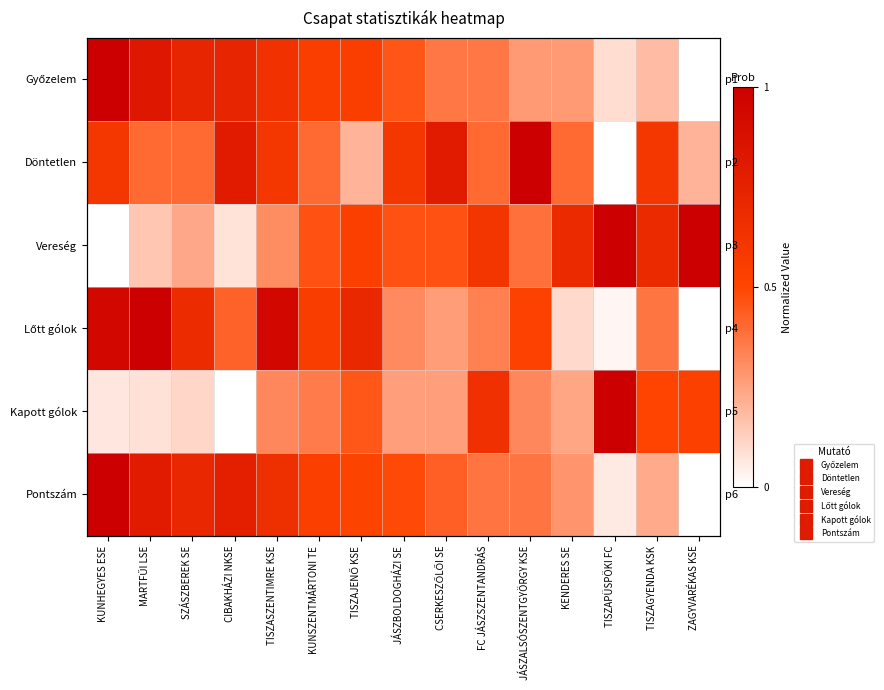

What is the difference between the Döntetlen values at ZAGYVARÉKAS KSE and FC JÁSZSZENTANDRÁS?

0.2